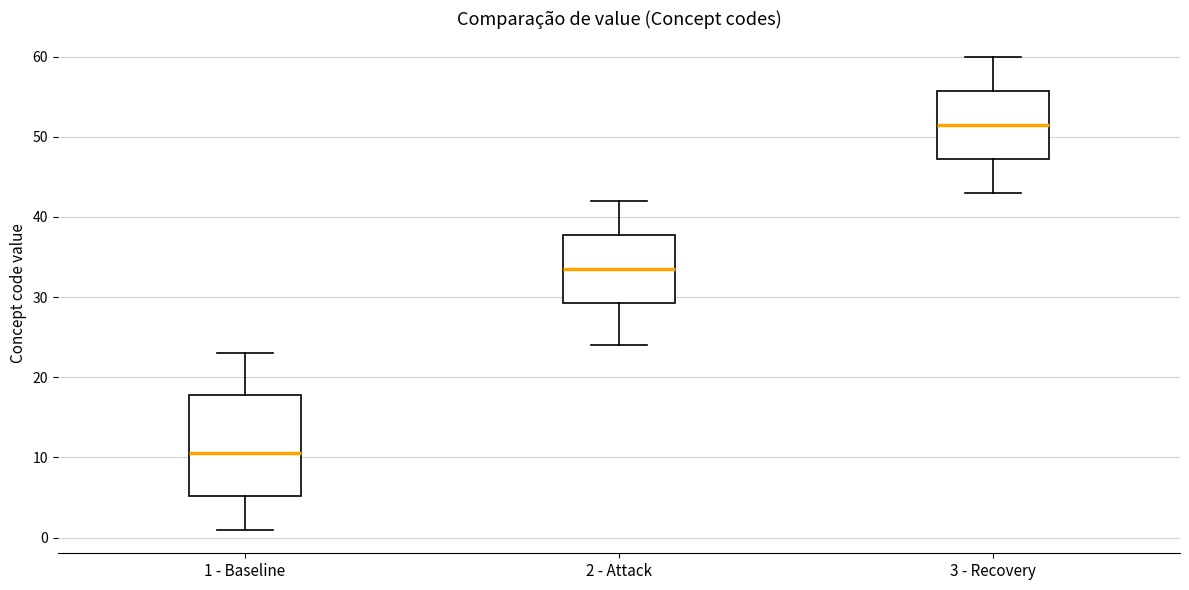

Which box has the lowest median line?

1 - Baseline